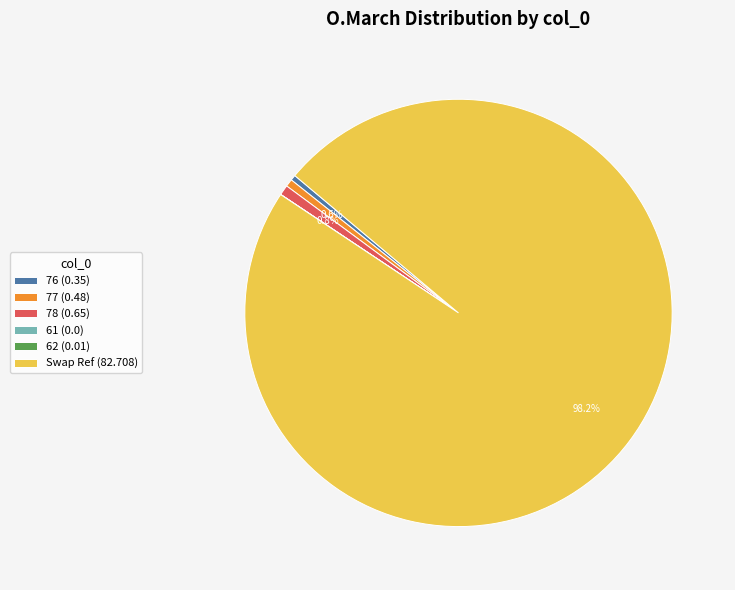

Is there any slice that represents more than half of the pie?

Yes